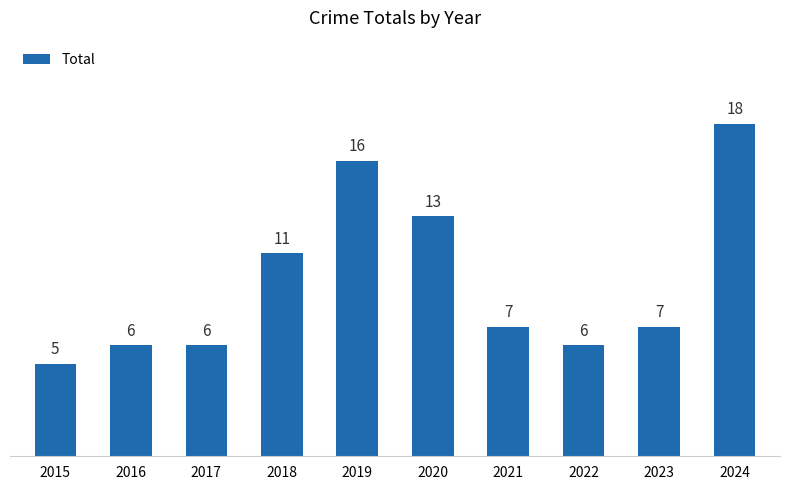

What is the difference between the maximum and second lowest values?

12